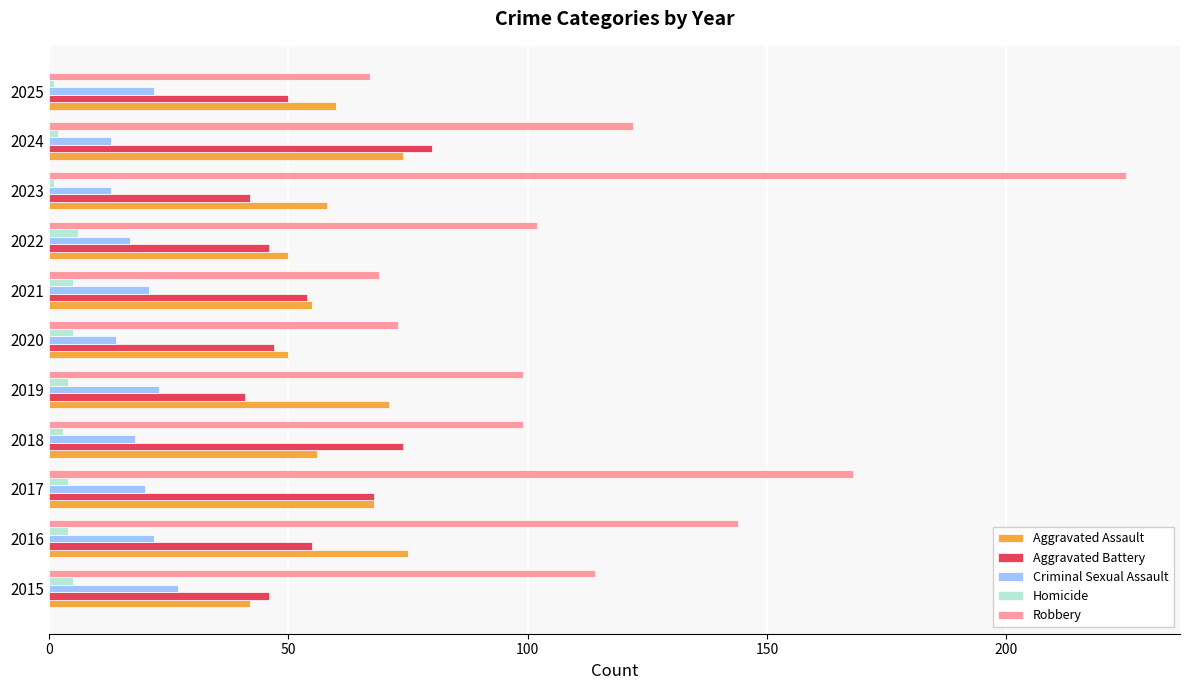

How many series are shown in this chart?

5